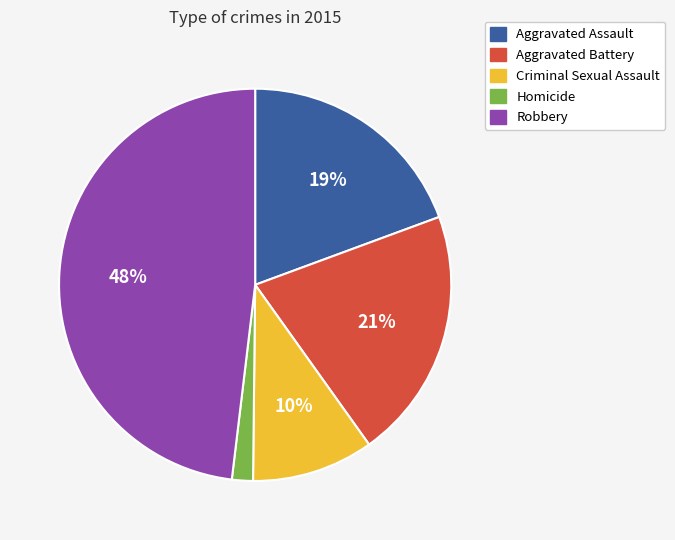

Is the sum of Aggravated Assault and Criminal Sexual Assault greater than half?

No